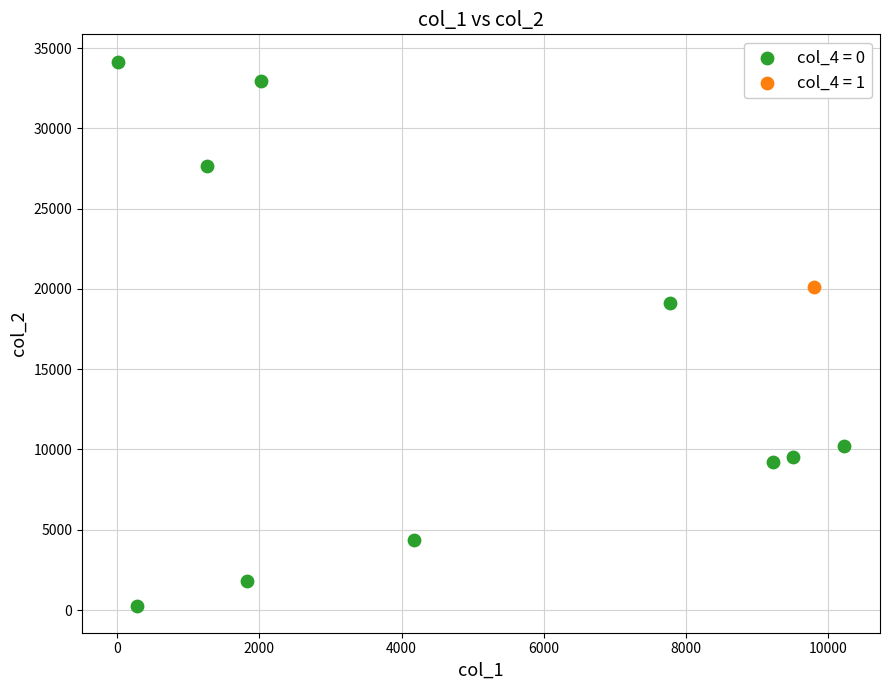

What are all the series names shown in the legend?

col_4 = 0, col_4 = 1